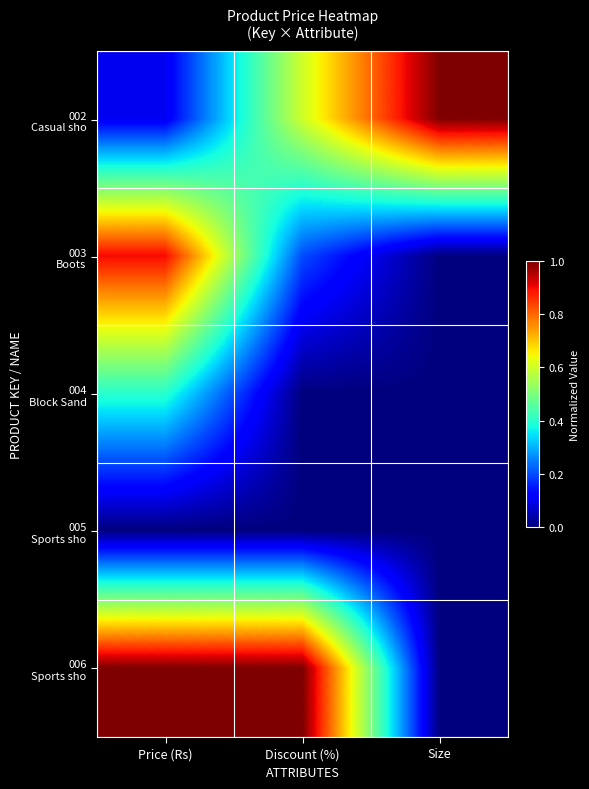

How many distinct data groups are displayed?

5